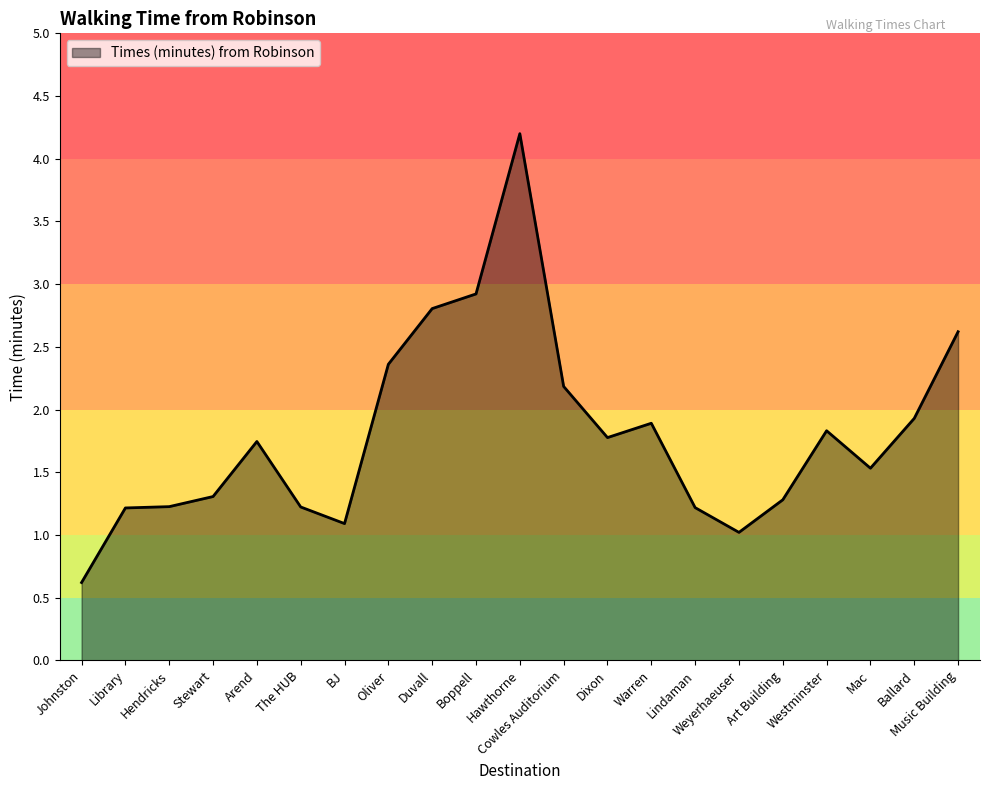

Reading left to right, what are all the values shown in this chart?

Johnston=0.6	Library=1.2	Hendricks=1.2	Stewart=1.3	Arend=1.7	The HUB=1.2	BJ=1.1	Oliver=2.4	Duvall=2.8	Boppell=2.9	Hawthorne=4.2	Cowles Auditorium=2.2	Dixon=1.8	Warren=1.9	Lindaman=1.2	Weyerhaeuser=1.0	Art Building=1.3	Westminster=1.8	Mac=1.5	Ballard=1.9	Music Building=2.6